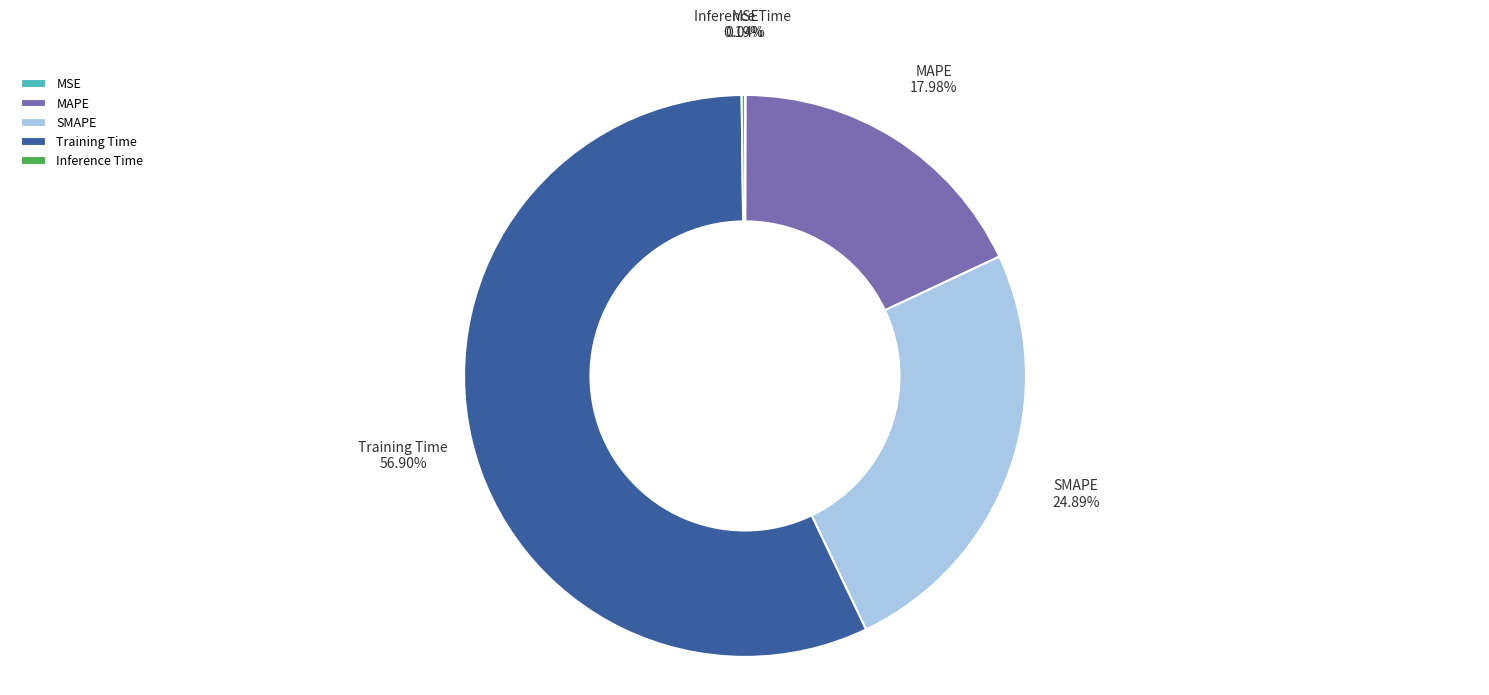

What percentage do MAPE and Training Time together represent?

74.9%